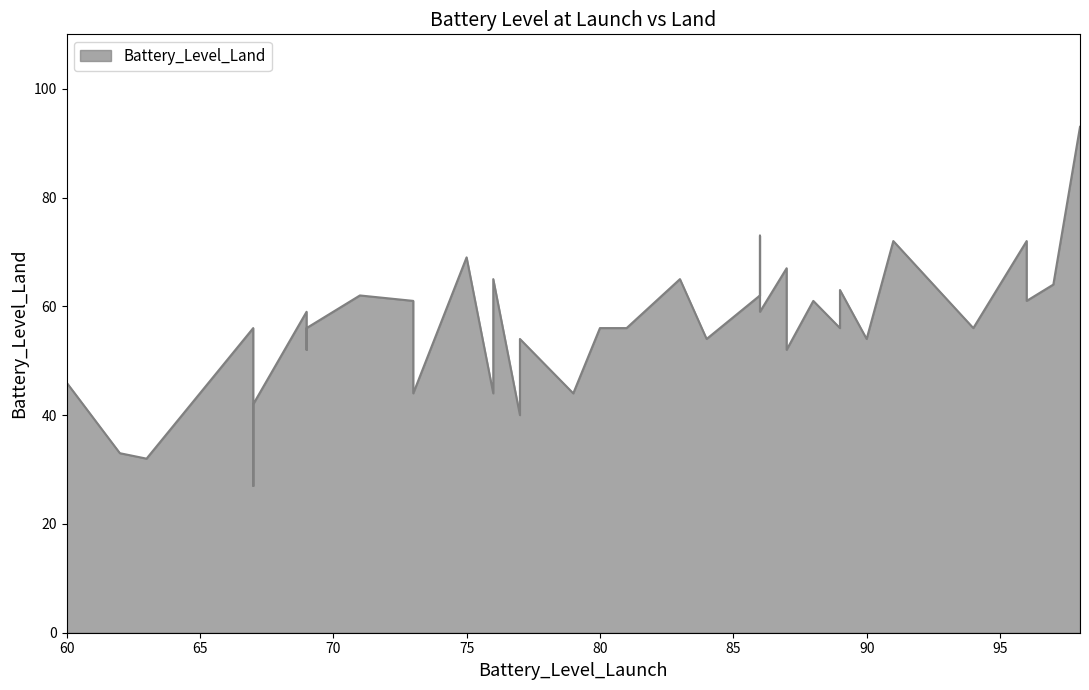

Does the chart display data point markers on the line(s)?

No